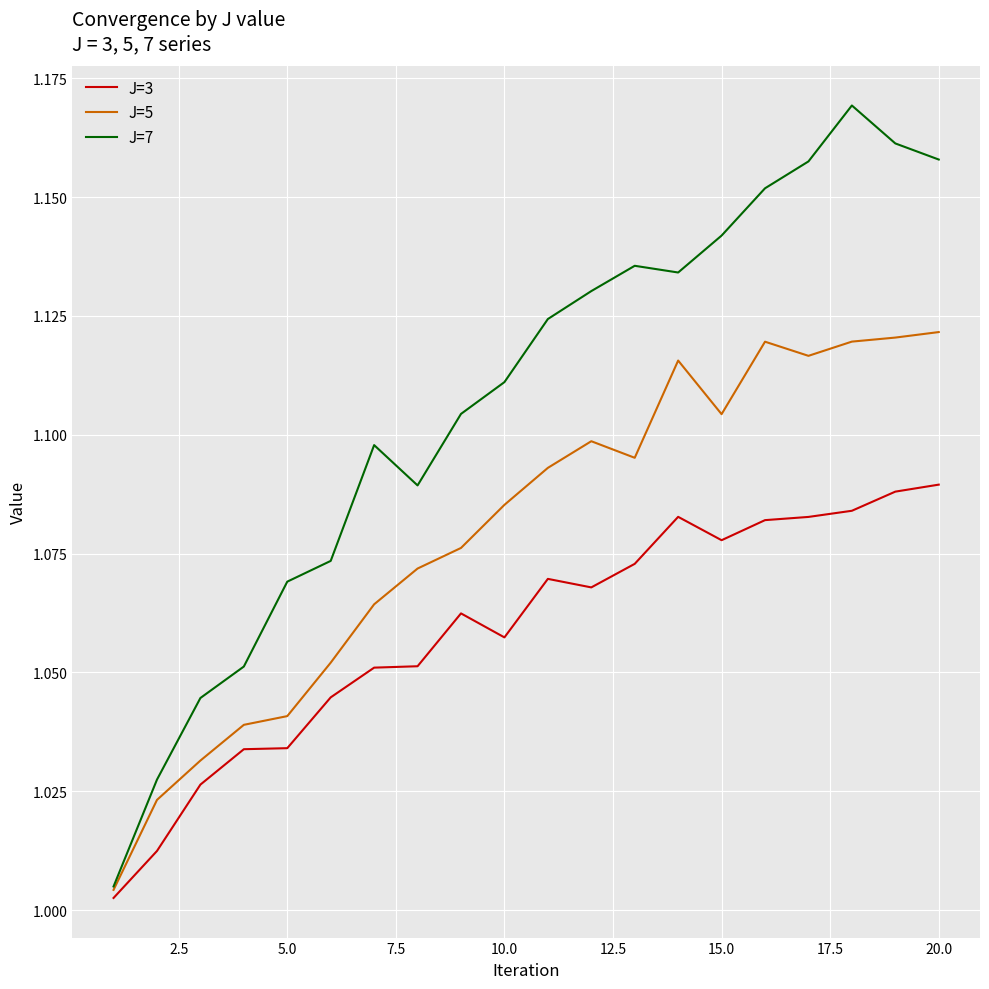

Is this an area chart (filled region under the line)?

No